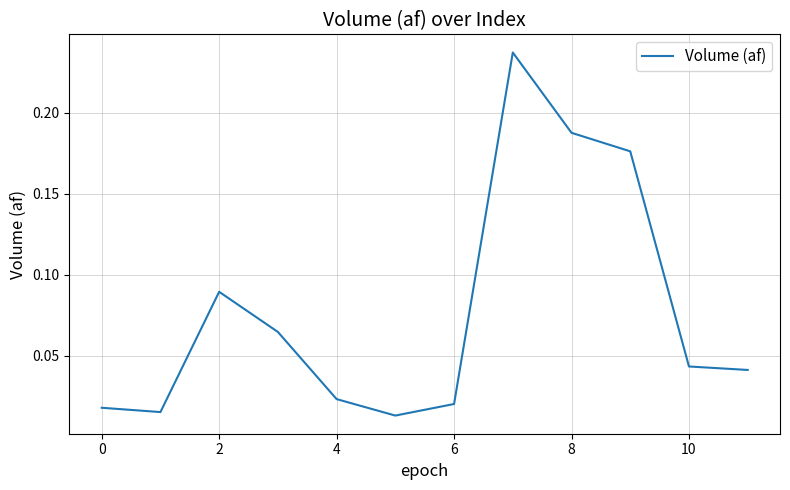

Between 4 and 8, which is larger?

8